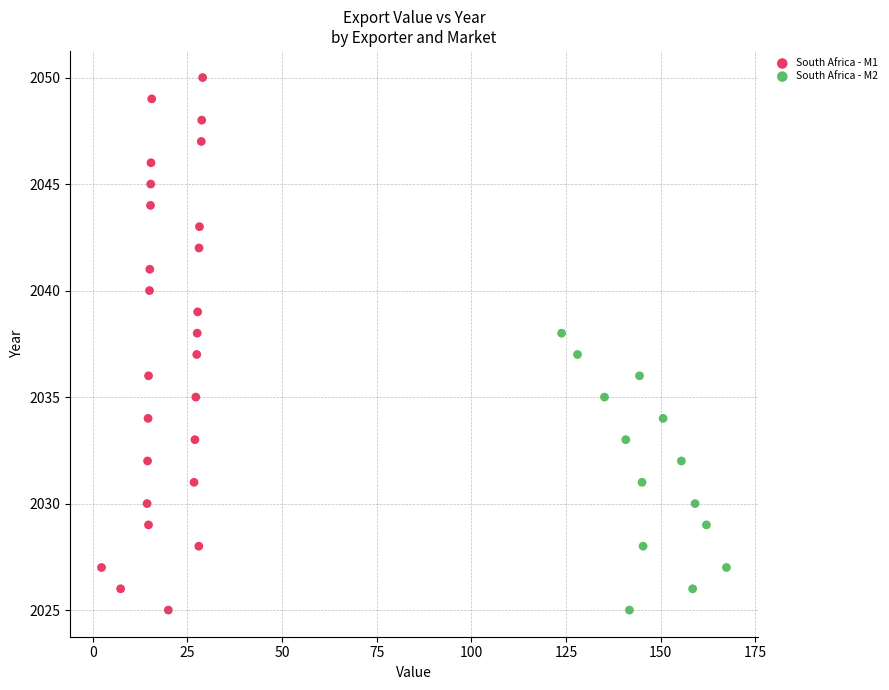

Which series has the largest Y range (max minus min)?

South Africa - M1